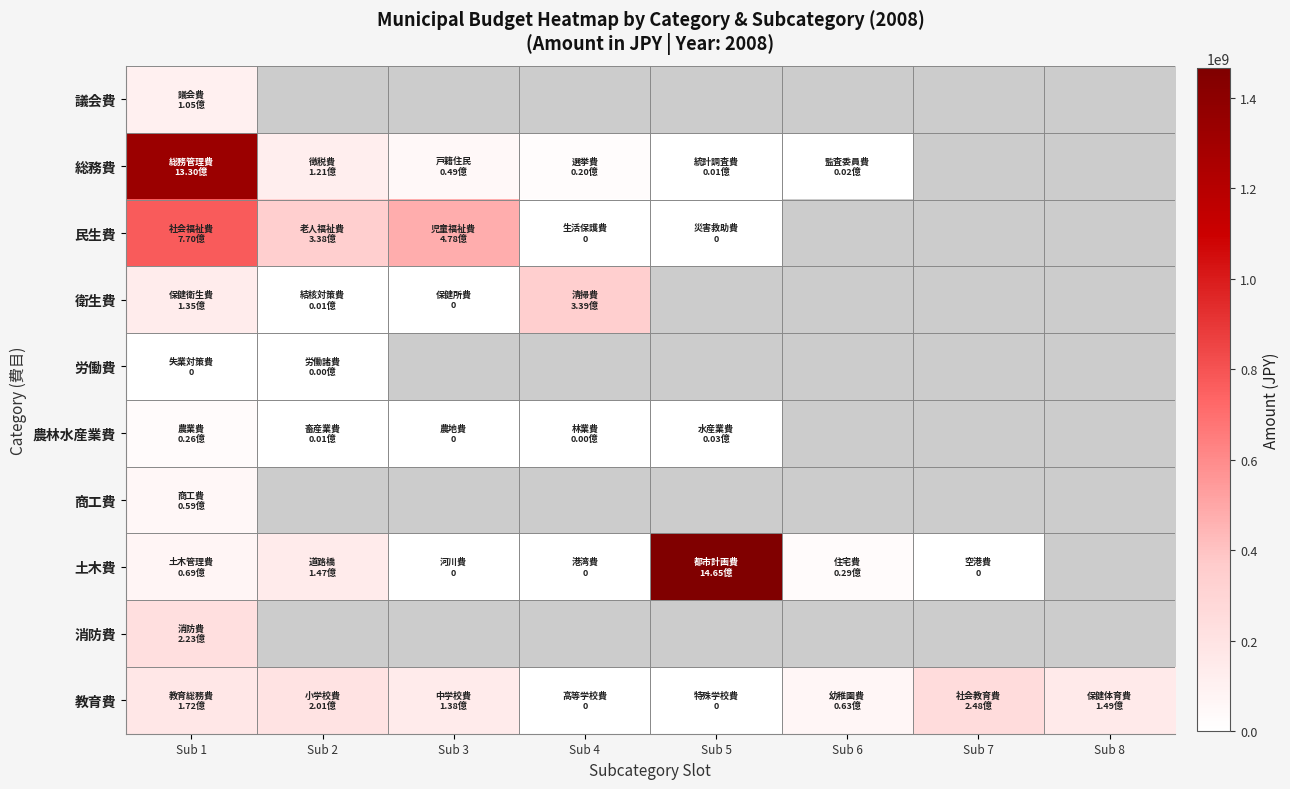

Which series has the largest range (max minus min)?

土木費